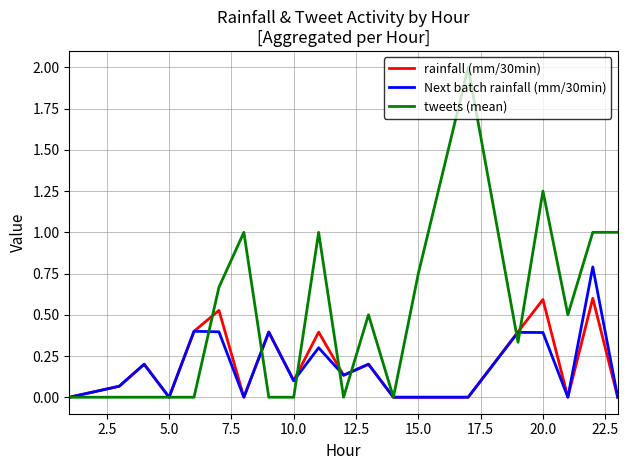

Which series has the largest total across all categories?

tweets (mean)